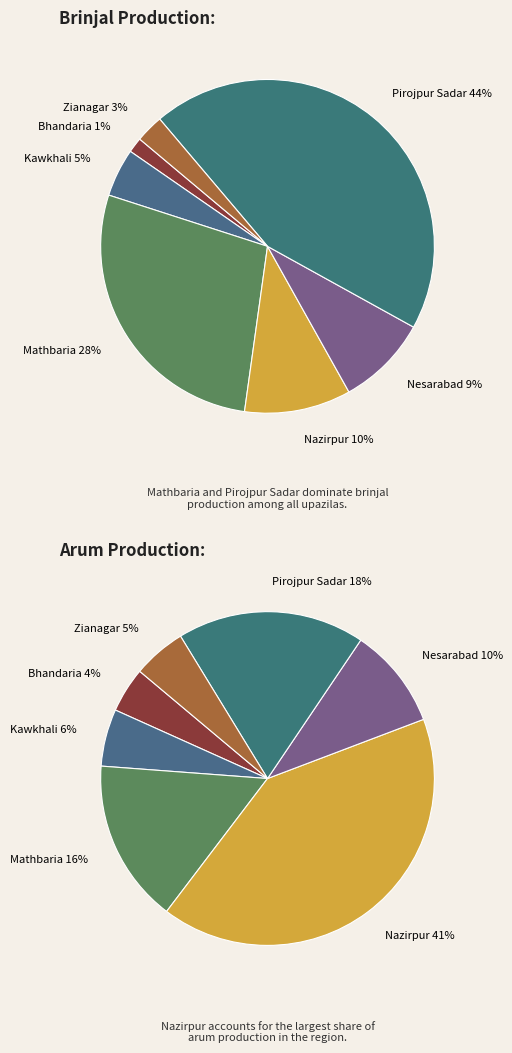

Which slice is the largest?

Nazirpur